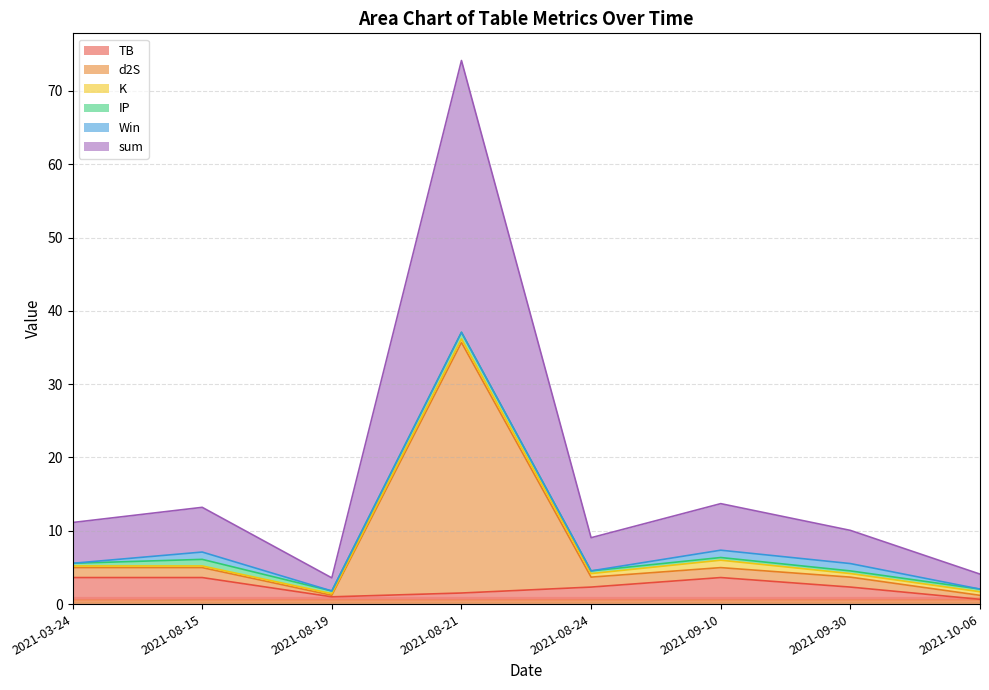

At which category is the sum across all series the highest?

2021-08-21